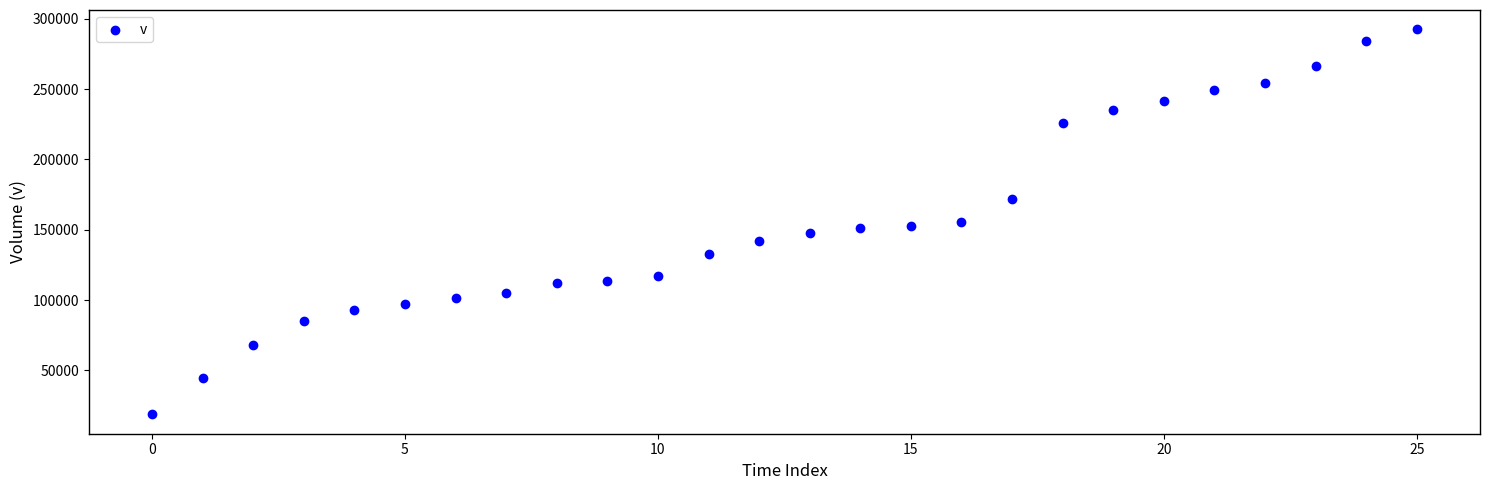

What is the range of Y values (max minus min)?

274020